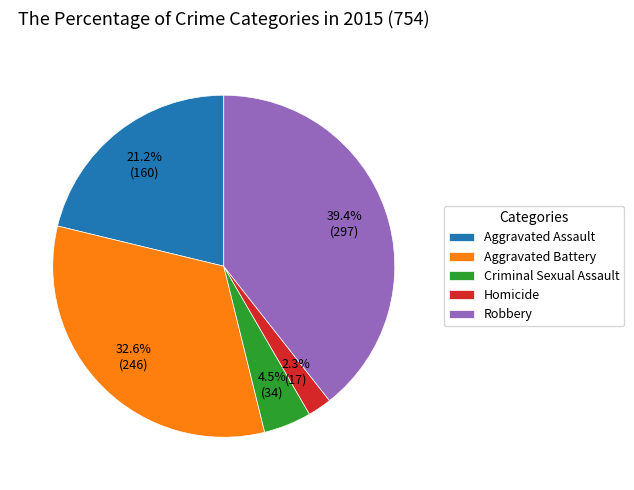

Rank the categories by value from highest to lowest.

Robbery, Aggravated Battery, Aggravated Assault, Criminal Sexual Assault, Homicide